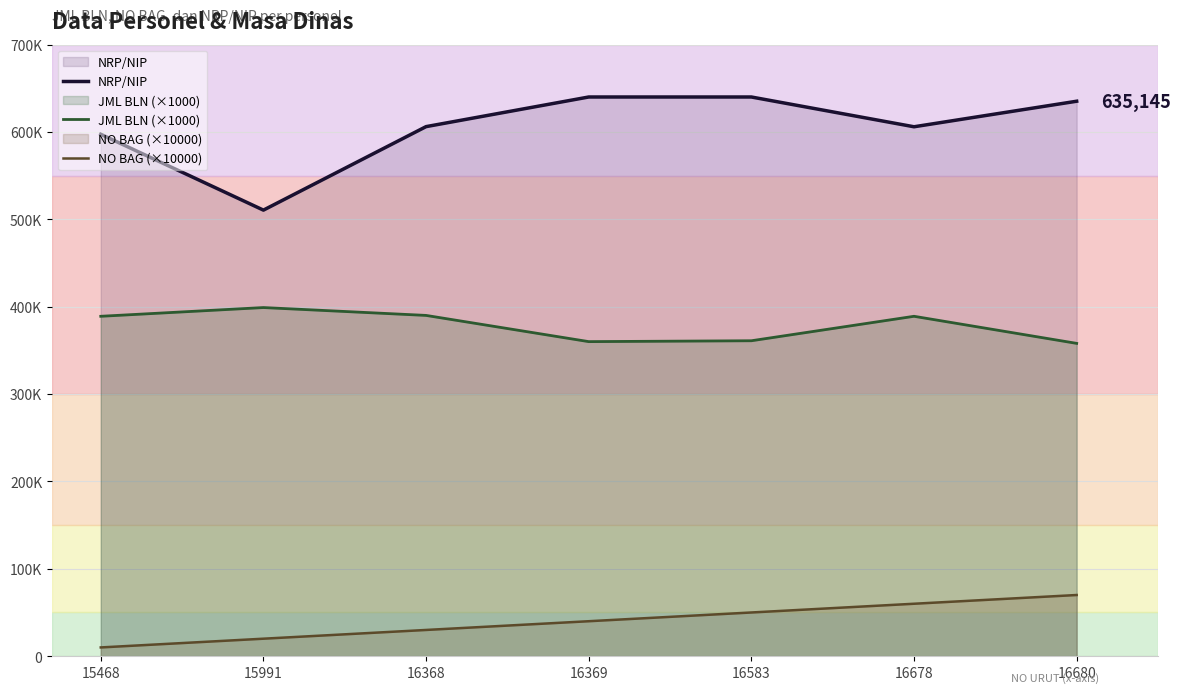

Which has a higher value, 16680 or 15991?

16680